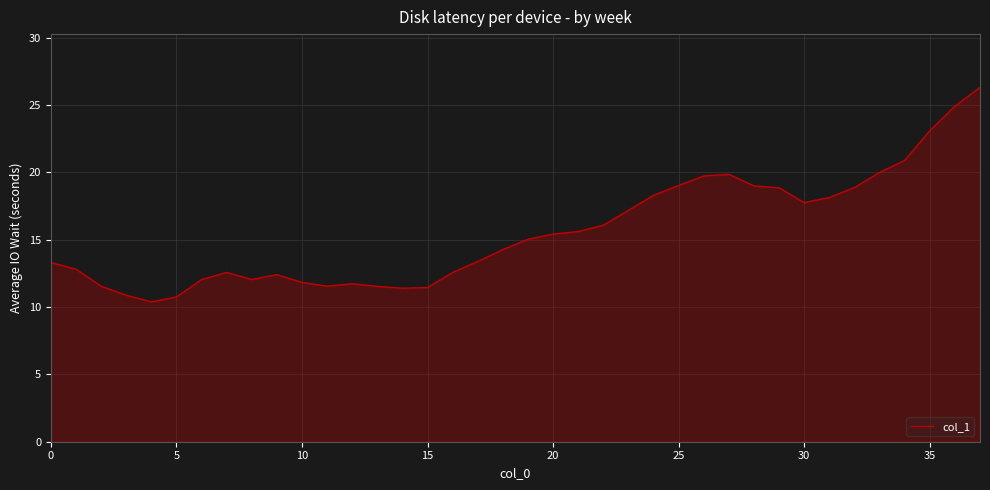

What is the smallest value displayed?

10.4